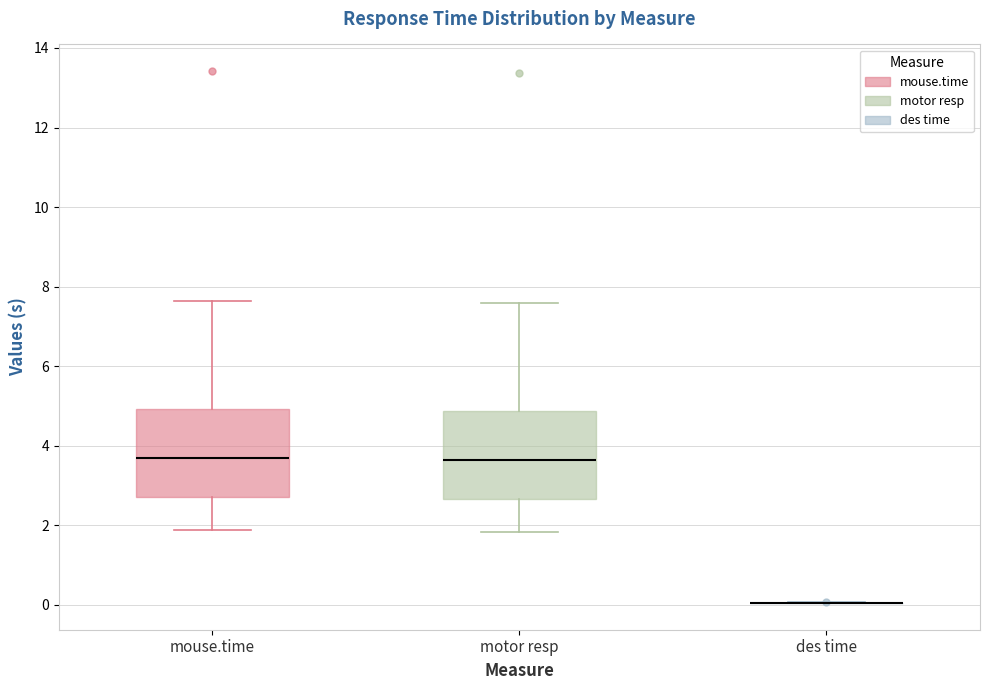

Where does the lower whisker of the box for mouse.time end on the y-axis? The values are not printed on the chart, so give them approximately, as read against the axis.

1.8